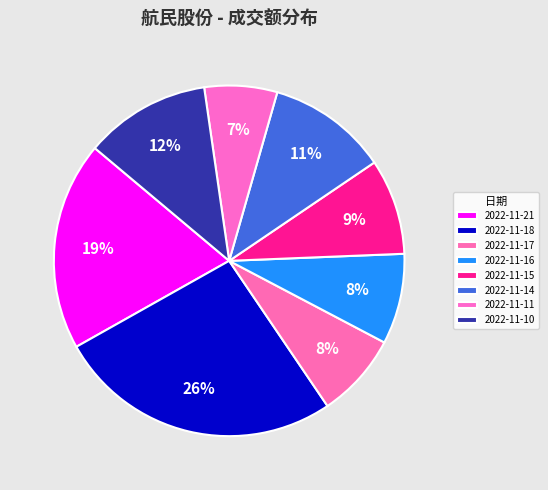

Count the number of slices in the pie.

8